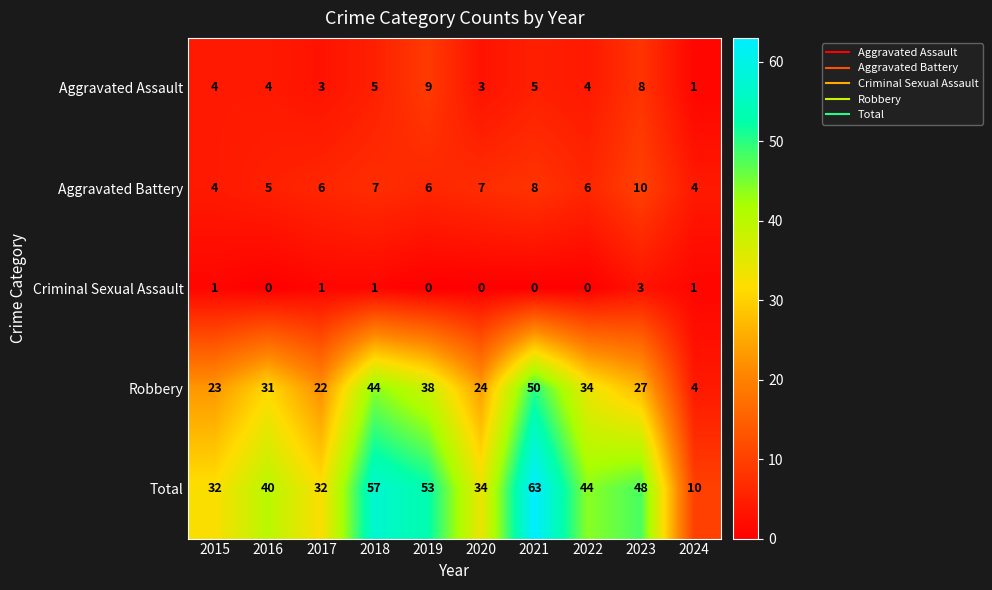

Where is Total nearest to the value 36?

2020